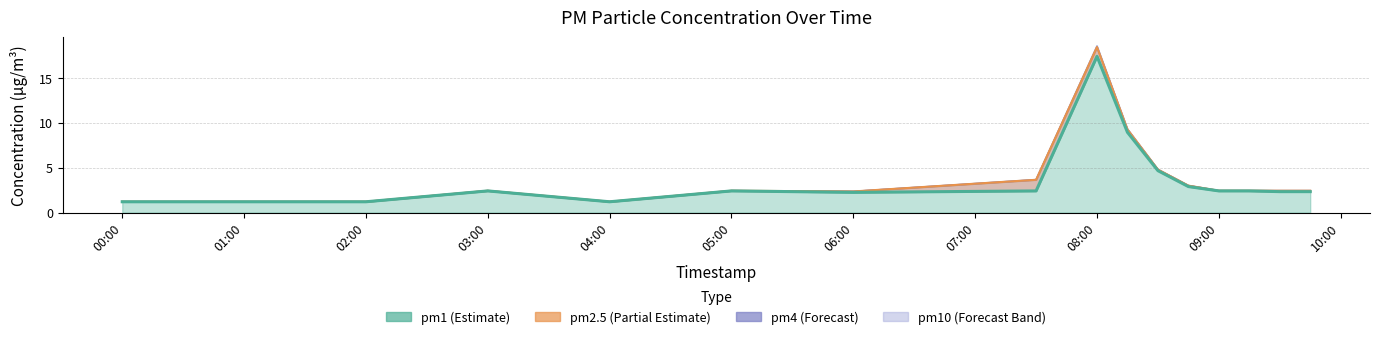

What is the value of the pm1 point at the 12th from the left?

2.9